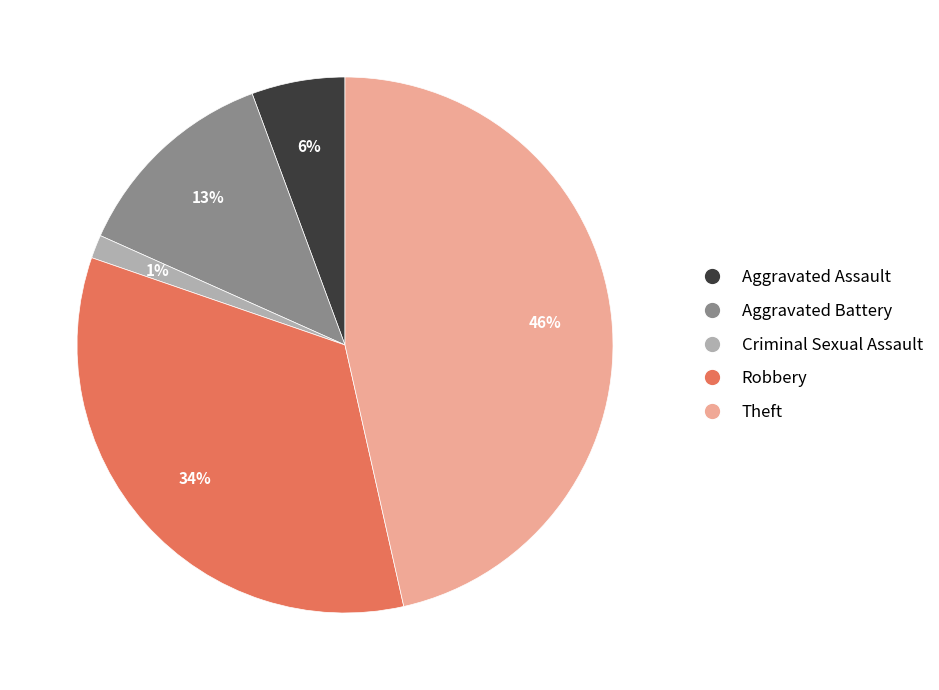

Is the sum of Aggravated Battery and Robbery greater than half?

No